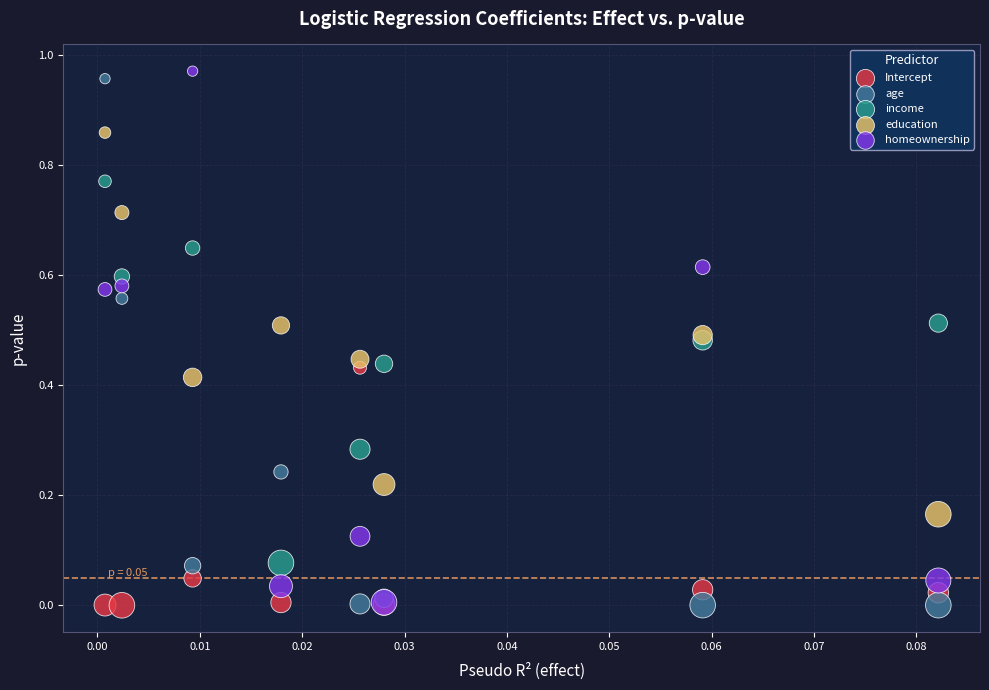

What are all the series names shown in the legend?

Intercept, age, income, education, homeownership